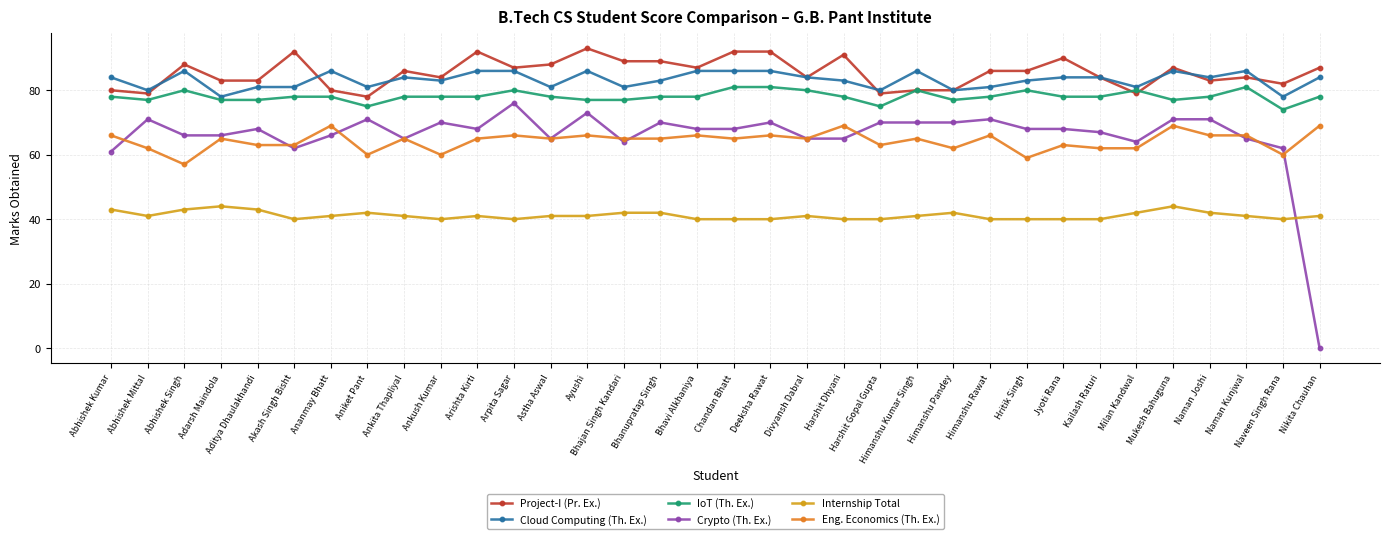

Does the chart display data point markers on the line(s)?

Yes